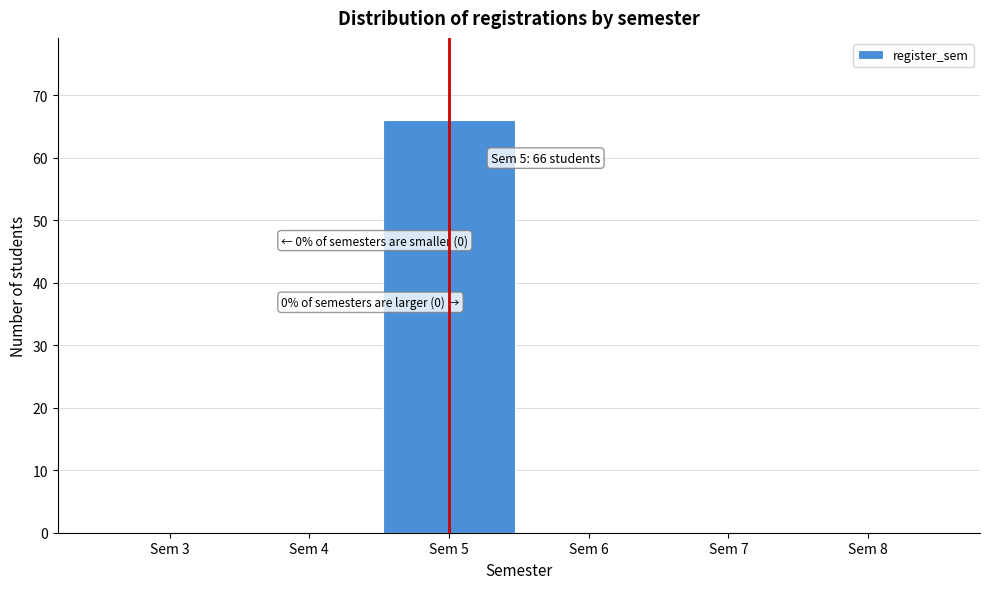

Reading right to left, extract all data points from this chart.

Sem 8=0	Sem 7=0	Sem 6=0	Sem 5=66	Sem 4=0	Sem 3=0